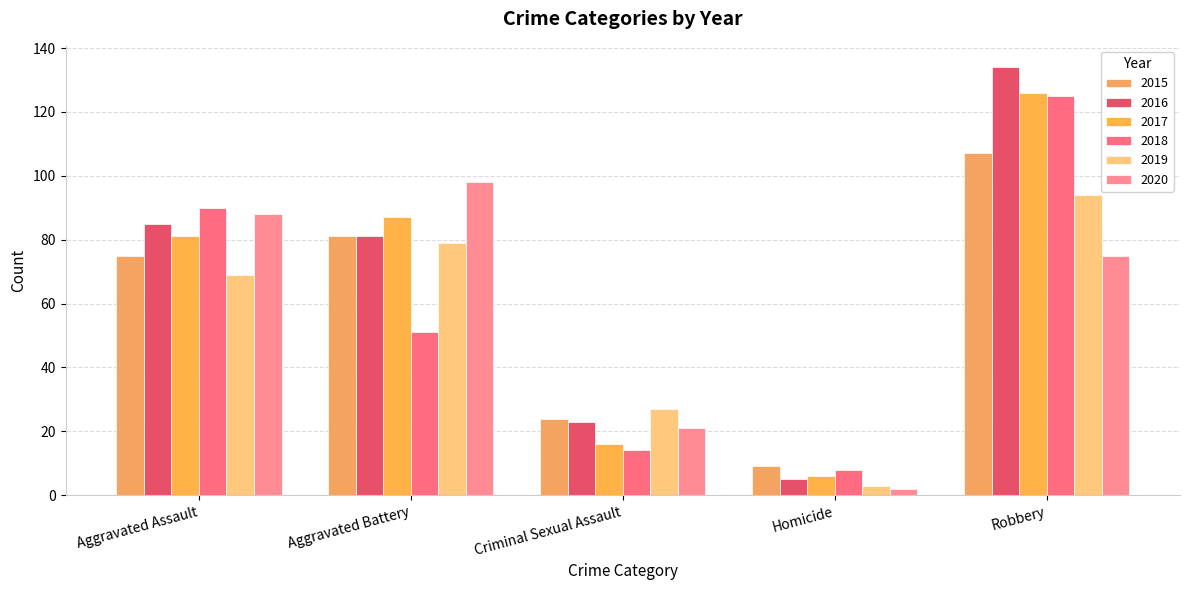

Reading left to right, what are all the values shown in this chart?

2015: Aggravated Assault=75	Aggravated Battery=81	Criminal Sexual Assault=24	Homicide=9	Robbery=107
2016: Aggravated Assault=85	Aggravated Battery=81	Criminal Sexual Assault=23	Homicide=5	Robbery=134
2017: Aggravated Assault=81	Aggravated Battery=87	Criminal Sexual Assault=16	Homicide=6	Robbery=126
2018: Aggravated Assault=90	Aggravated Battery=51	Criminal Sexual Assault=14	Homicide=8	Robbery=125
2019: Aggravated Assault=69	Aggravated Battery=79	Criminal Sexual Assault=27	Homicide=3	Robbery=94
2020: Aggravated Assault=88	Aggravated Battery=98	Criminal Sexual Assault=21	Homicide=2	Robbery=75